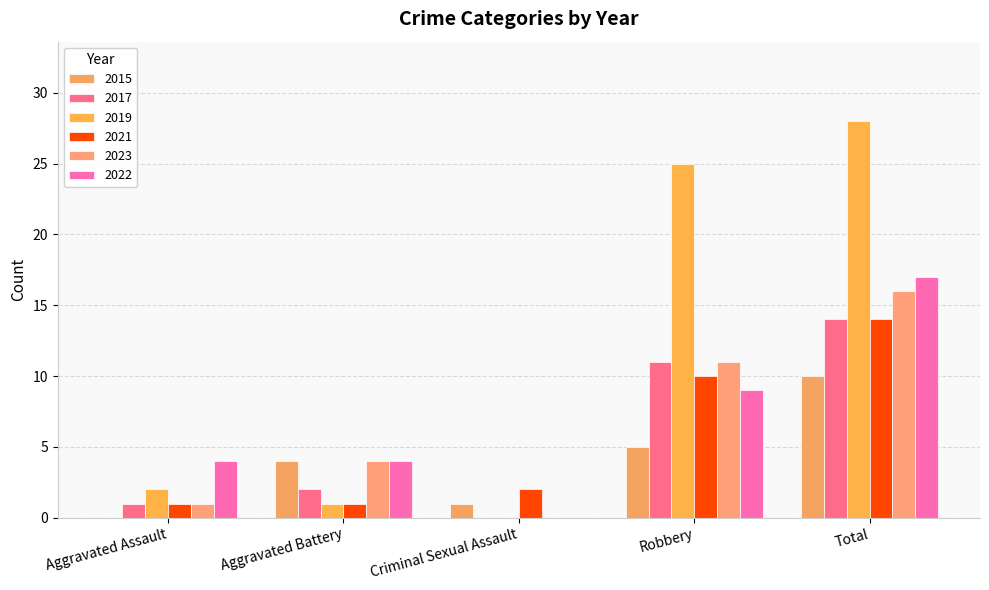

What is the difference between the second highest and second lowest values in the 2015 series?

4